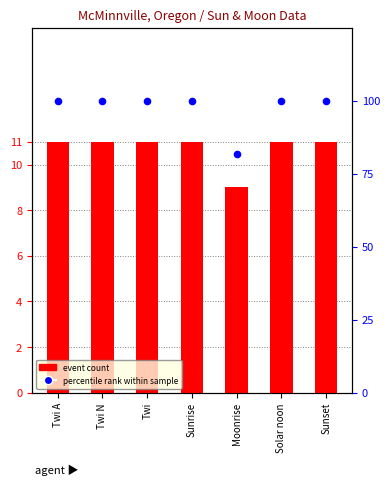

What are all the series names shown in the legend?

event count, percentile rank within sample